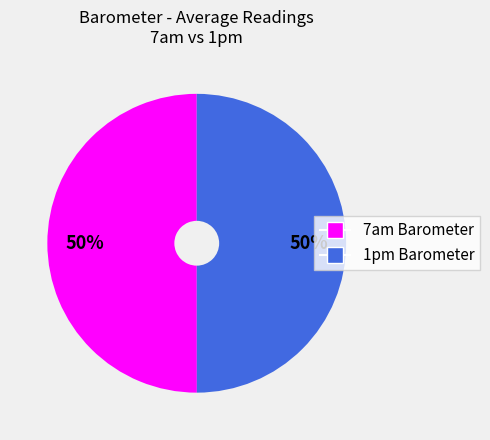

Is it true that 7am Barometer is 50% of the pie?

True